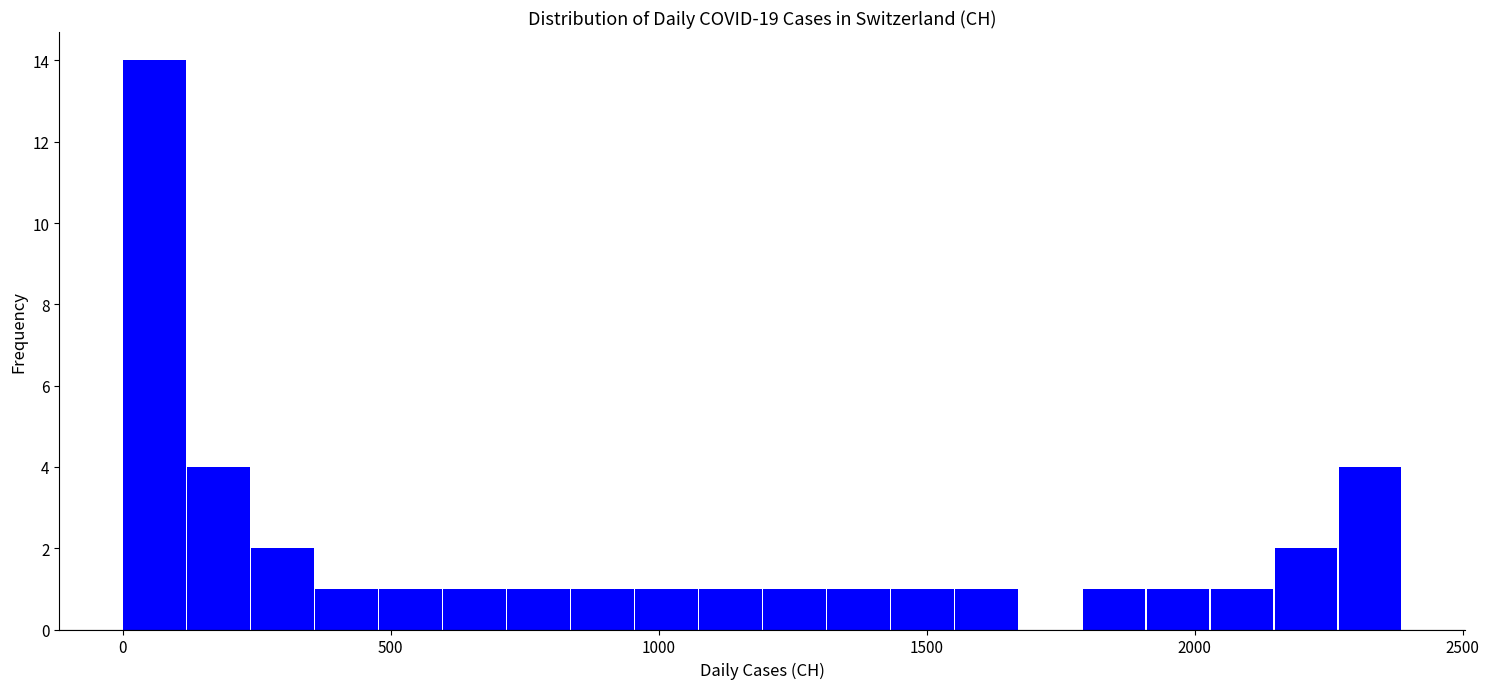

Read against the x-axis, roughly where is the centre of the tallest bar?

50